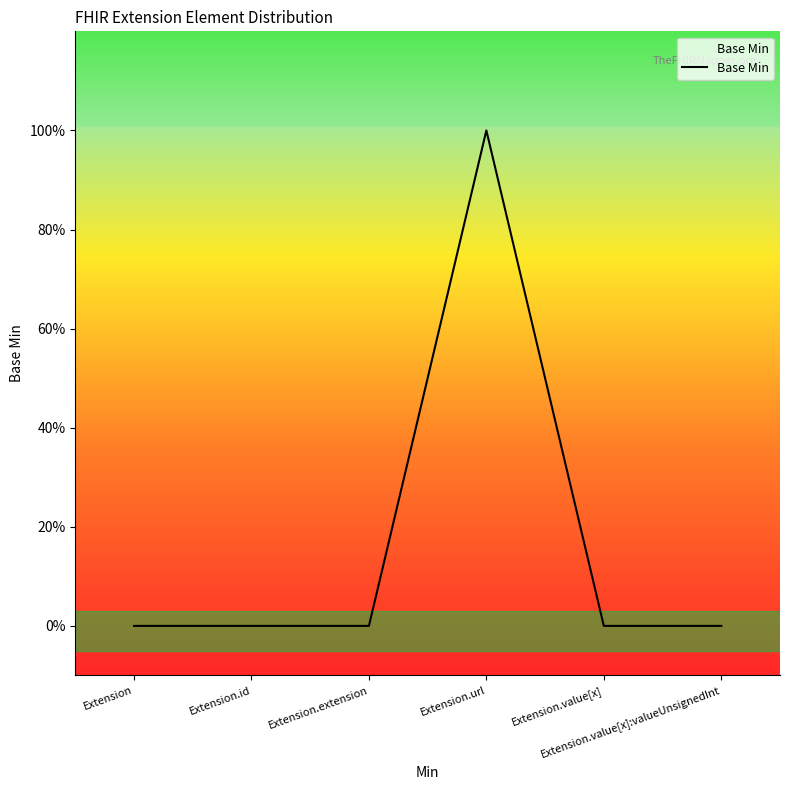

What is the label of the 4th point from the right?

Extension.extension